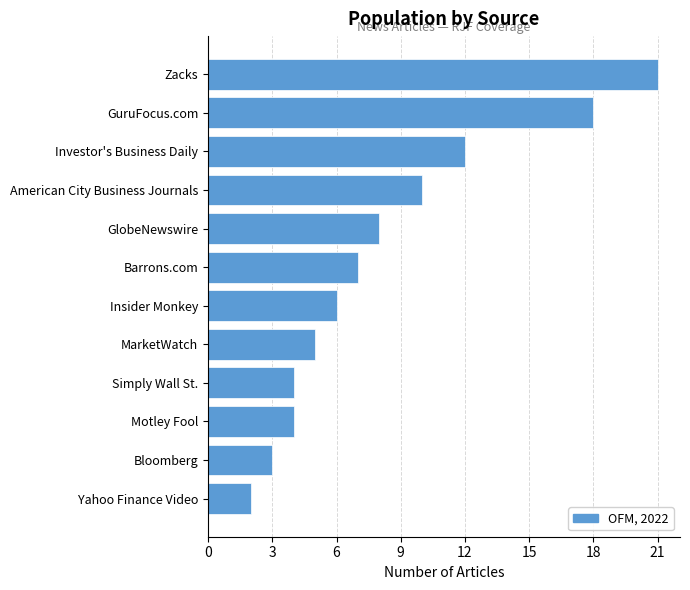

What is the maximum value shown in the chart?

21